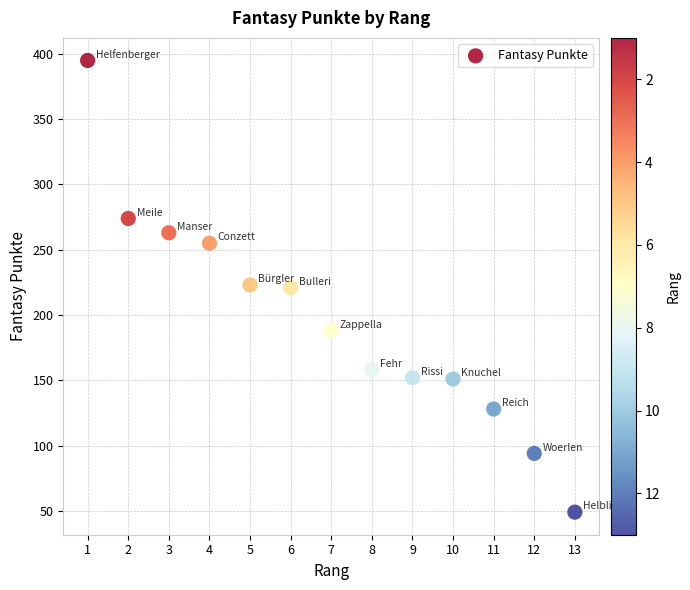

What is the range of Y values (max minus min)?

346